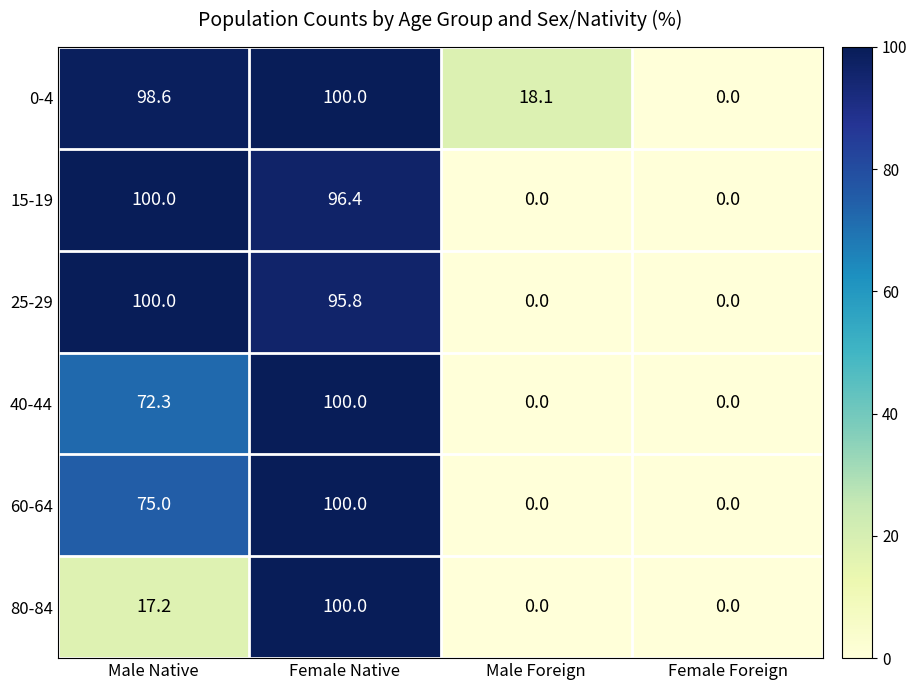

What is the sum of the 40-44 values at Female Foreign and Male Native?

72.3